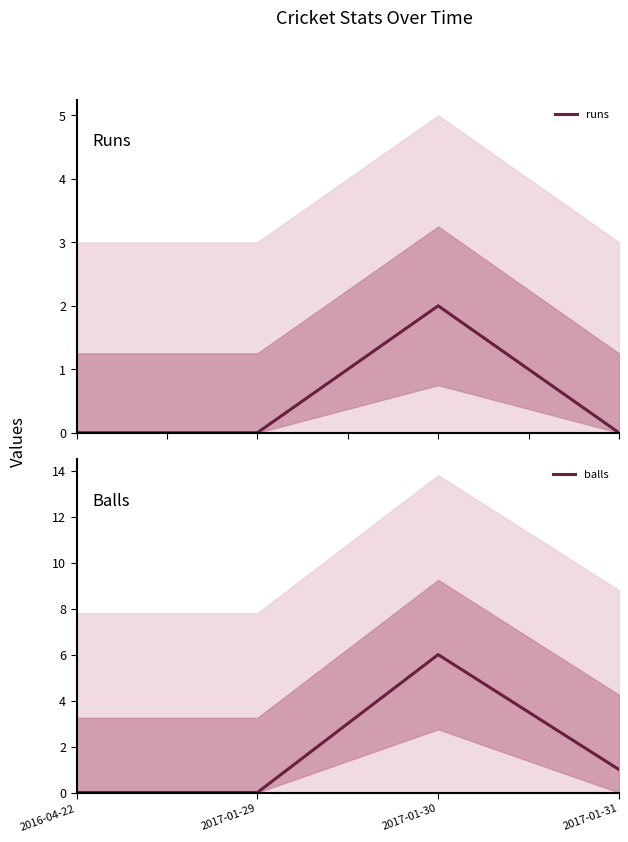

What are all the series names shown in the legend?

runs, balls